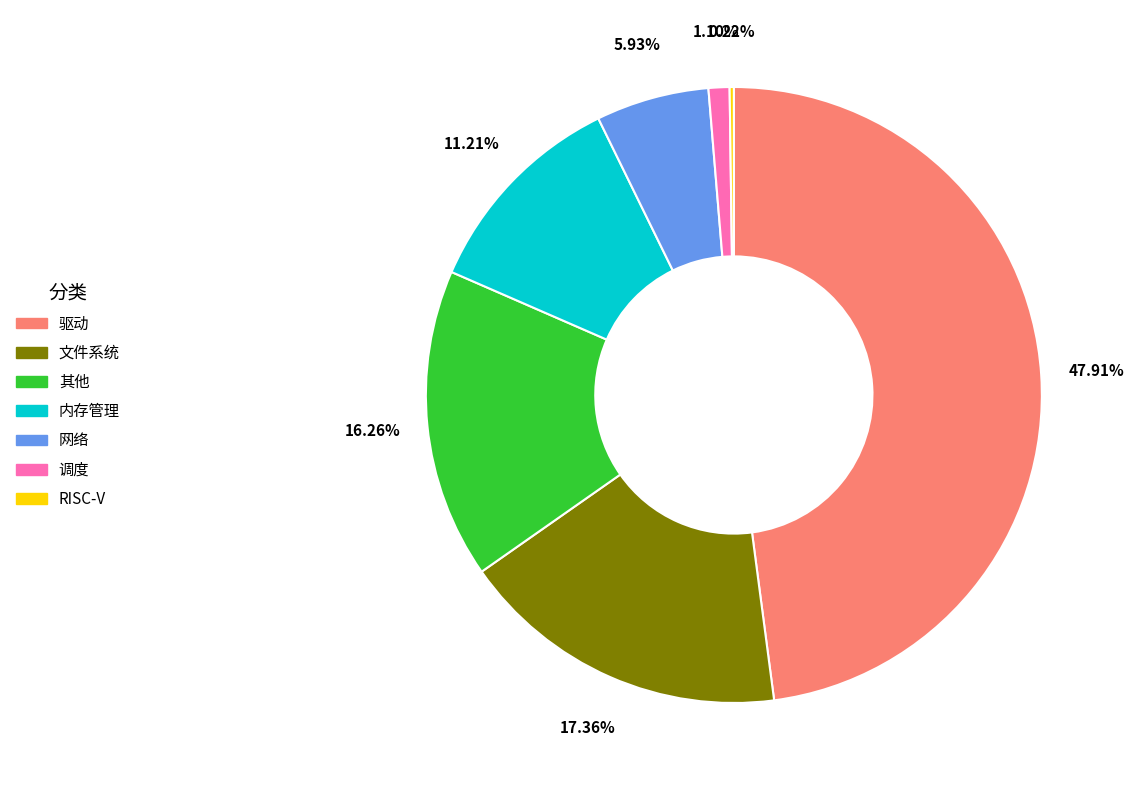

To the nearest percent, what portion does 驱动 represent?

48%